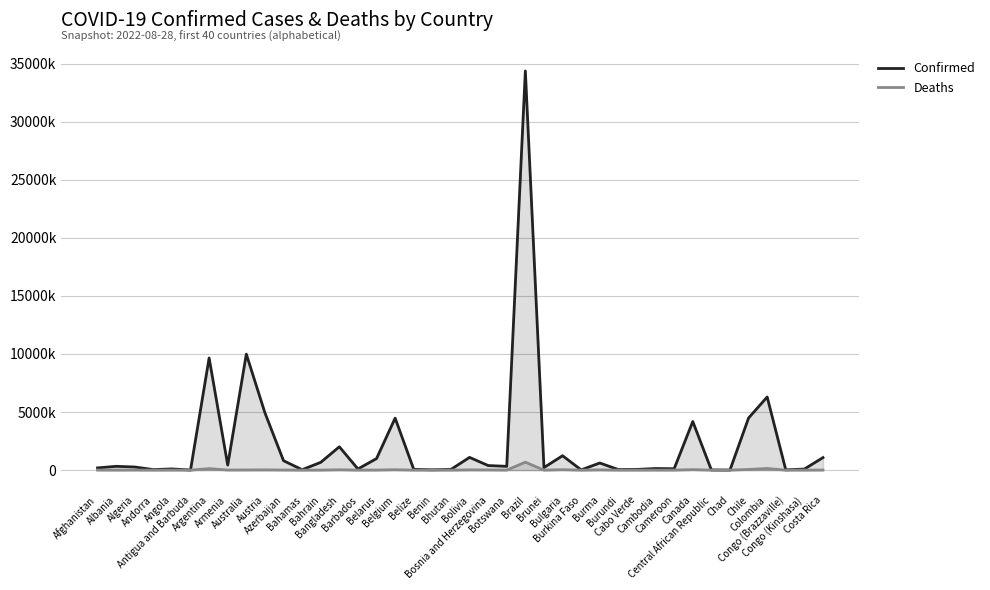

What is the total value across all series at Congo (Brazzaville)?

25223